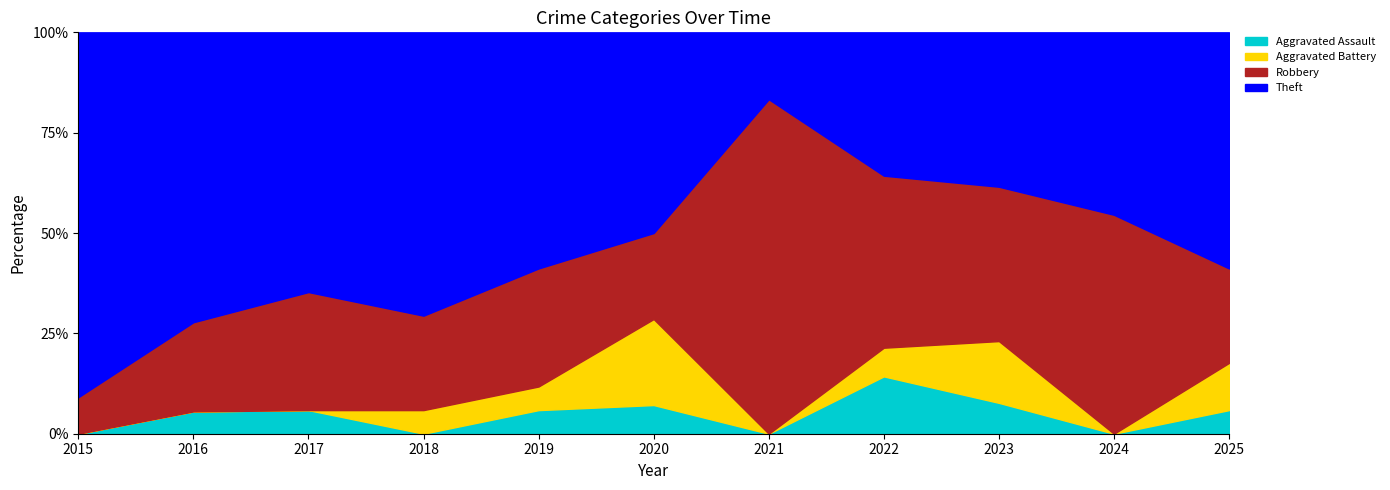

Which series has the widest spread of values?

Theft